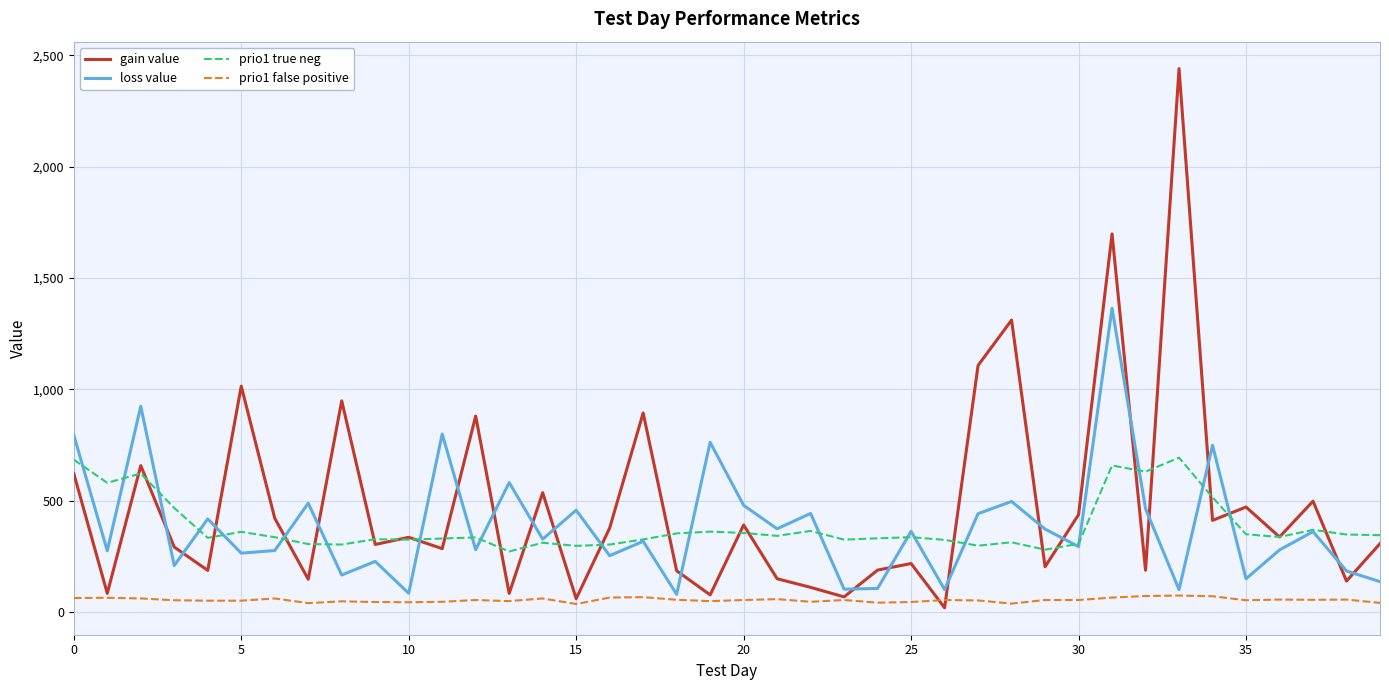

List the series in order of their peak value, highest first.

gain value, loss value, prio1 true neg, prio1 false positive